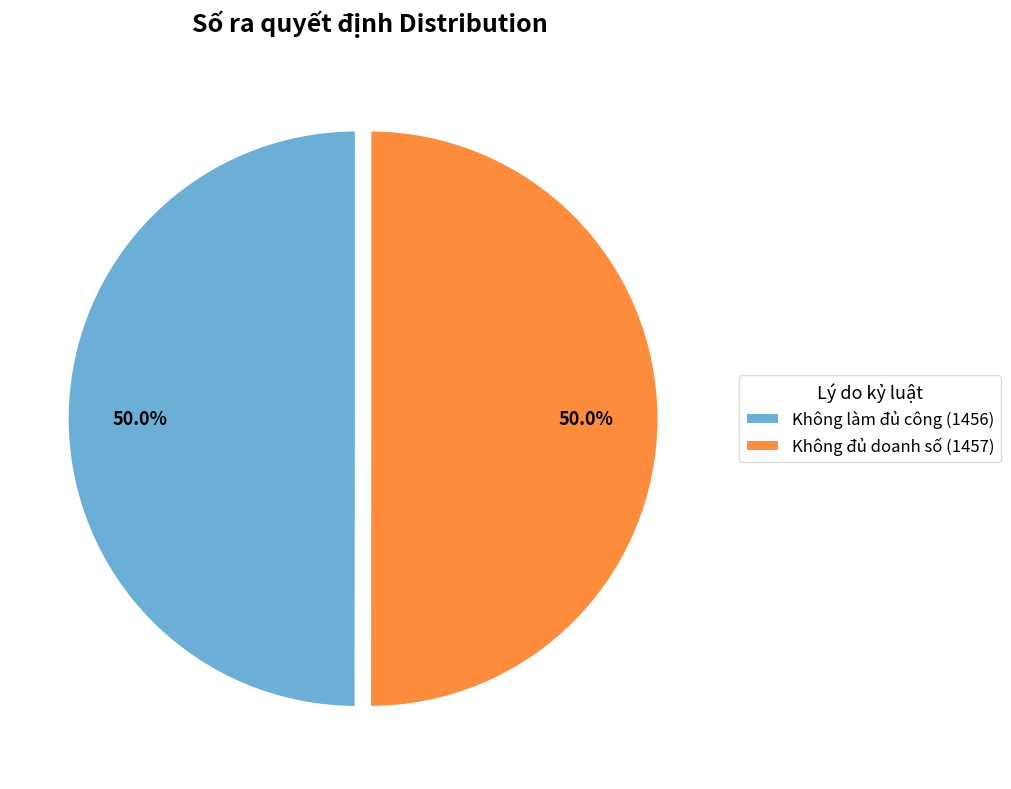

Approximately how many times larger is the value at Không làm đủ công (1456) compared to Không đủ doanh số (1457)?

1.0